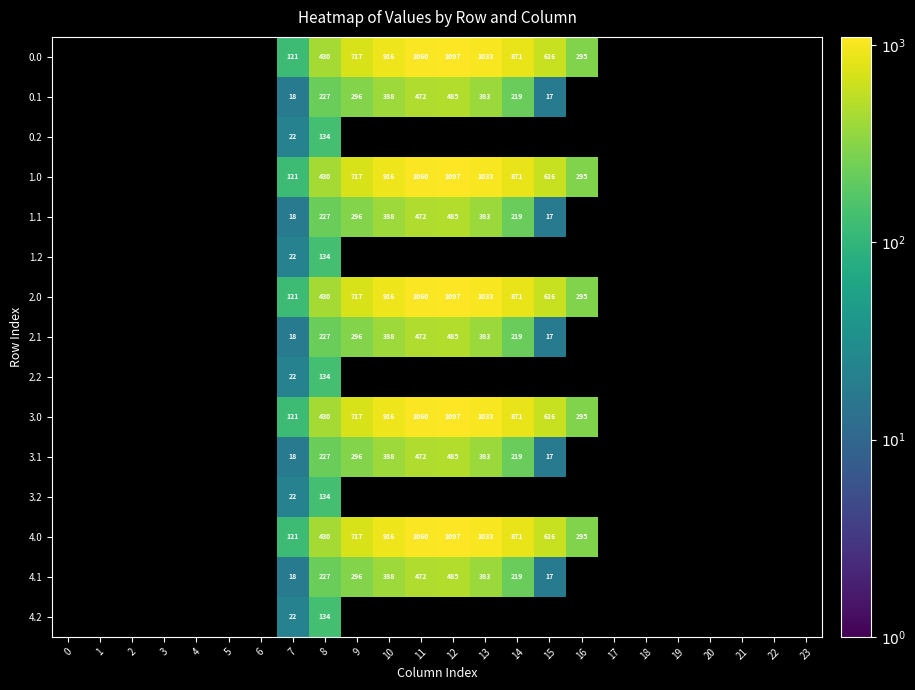

Is the value of 1.2 at 3 greater than the value of 4.0 at 15?

No